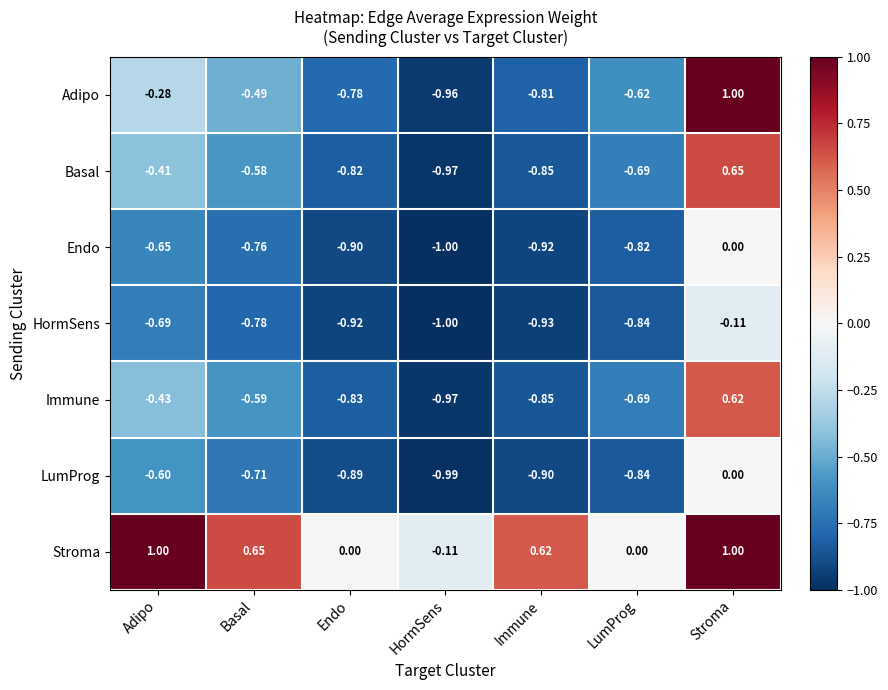

At which category is the sum across all series the highest?

Stroma